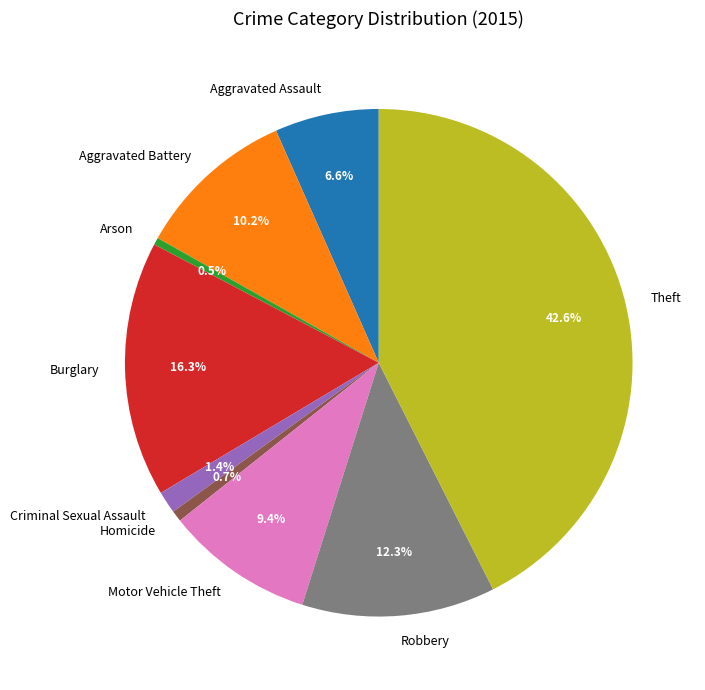

What percentage is NOT represented by Aggravated Battery?

89.8%